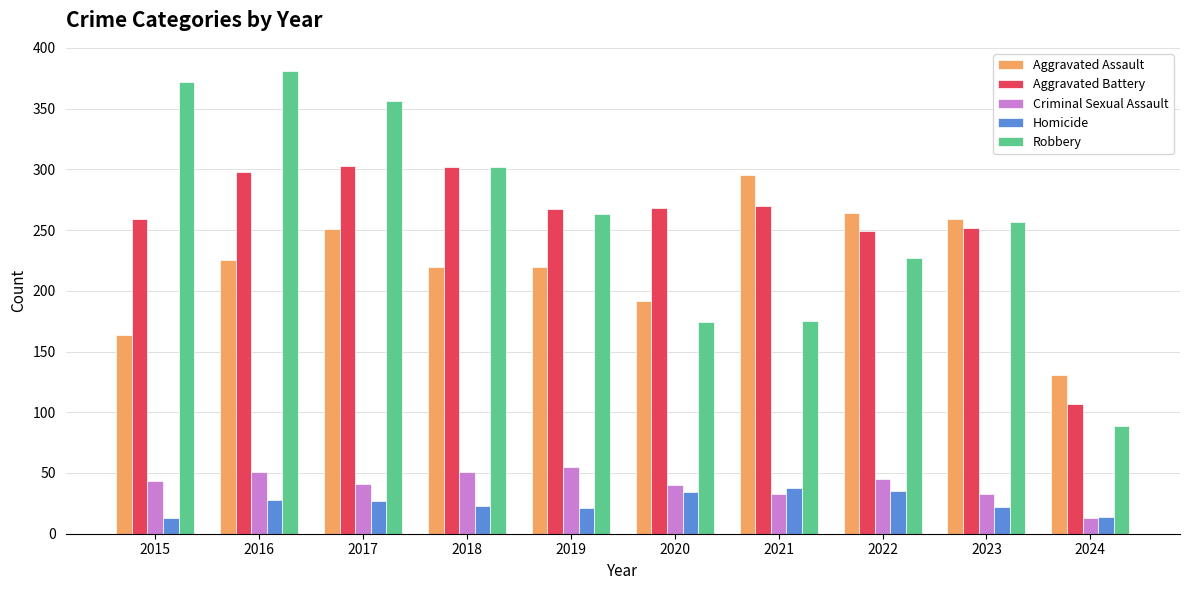

Is the value of Aggravated Assault at 2023 greater than the value of Aggravated Battery at 2018?

No